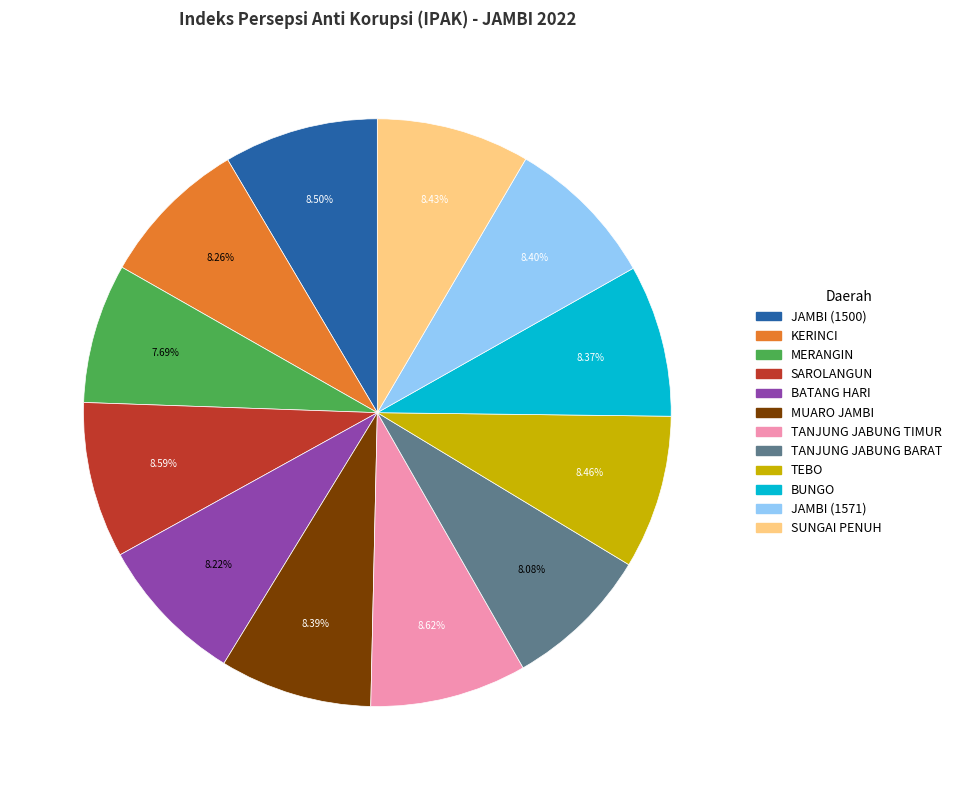

How much of the chart is everything except MERANGIN?

92.3%